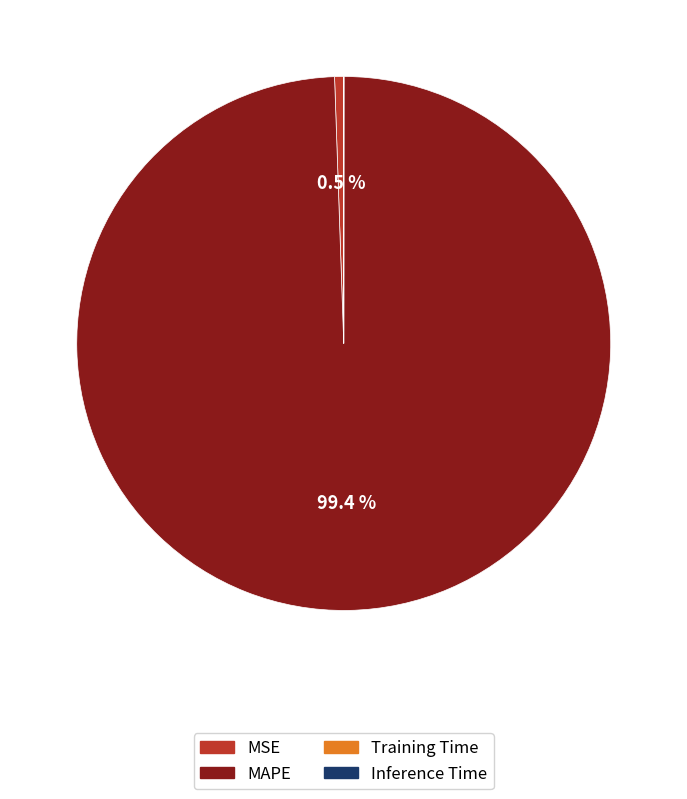

Which slice represents more than half of the pie?

MAPE